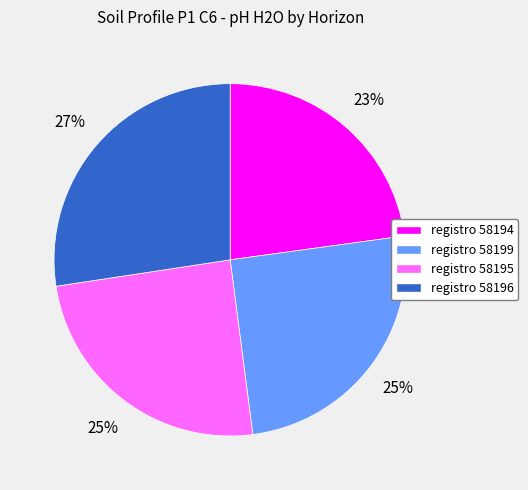

To the nearest percent, what is the average slice percentage?

25%